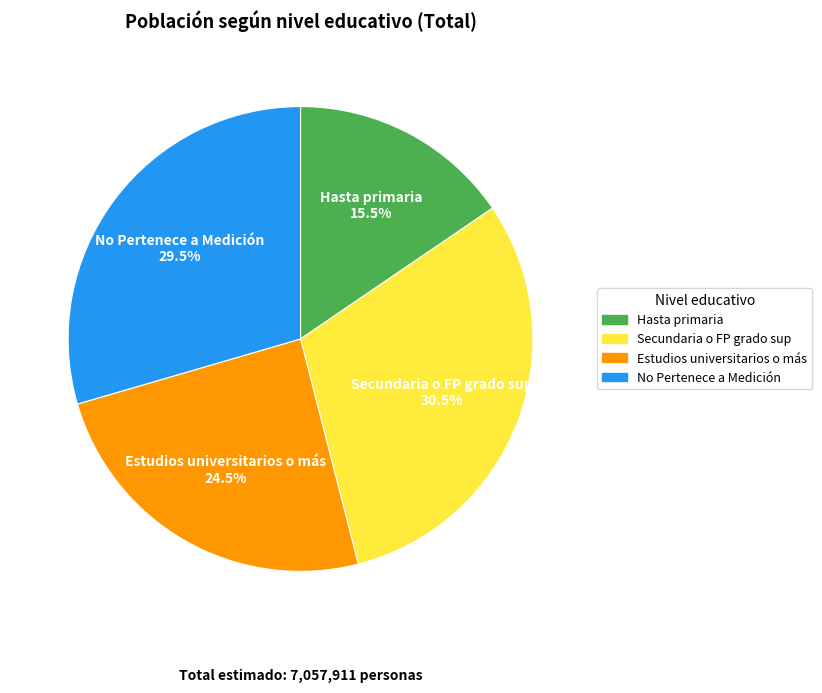

Is there any slice that represents more than half of the pie?

No